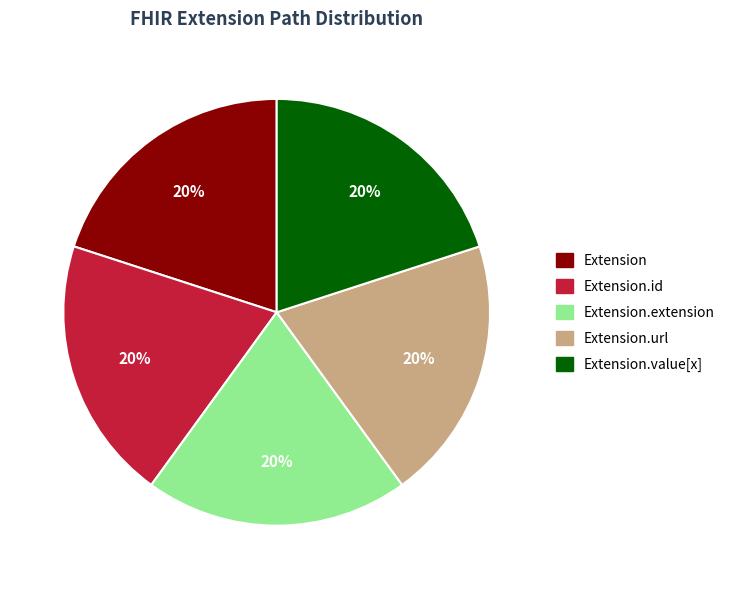

The Extension.extension slice represents 1% of the pie. True or false?

False